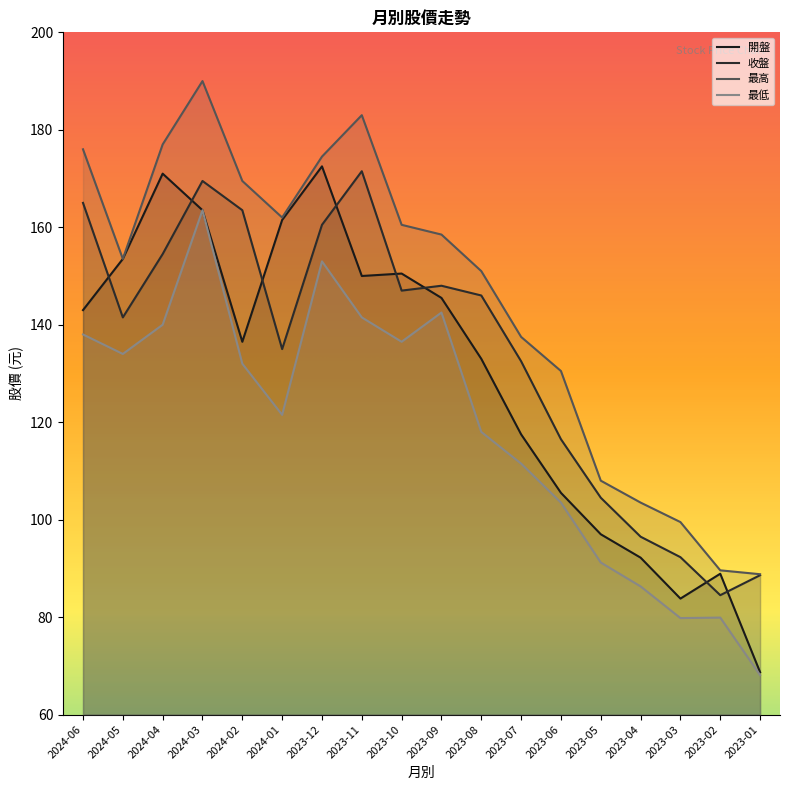

Which series changed the most between 2024-06 and 2024-04?

開盤